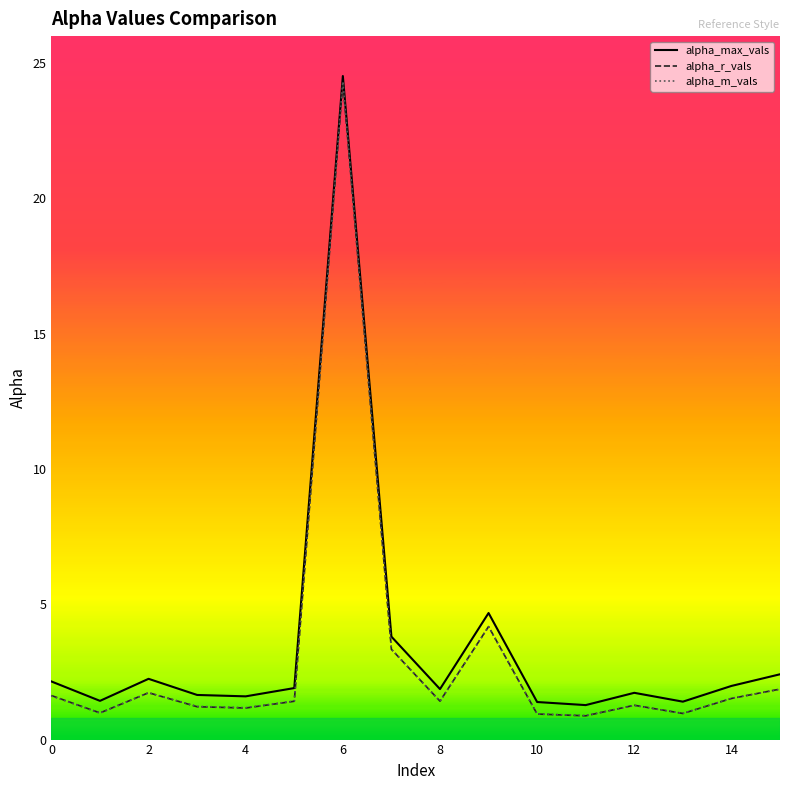

What is the lowest value of the alpha_r_vals series?

0.9